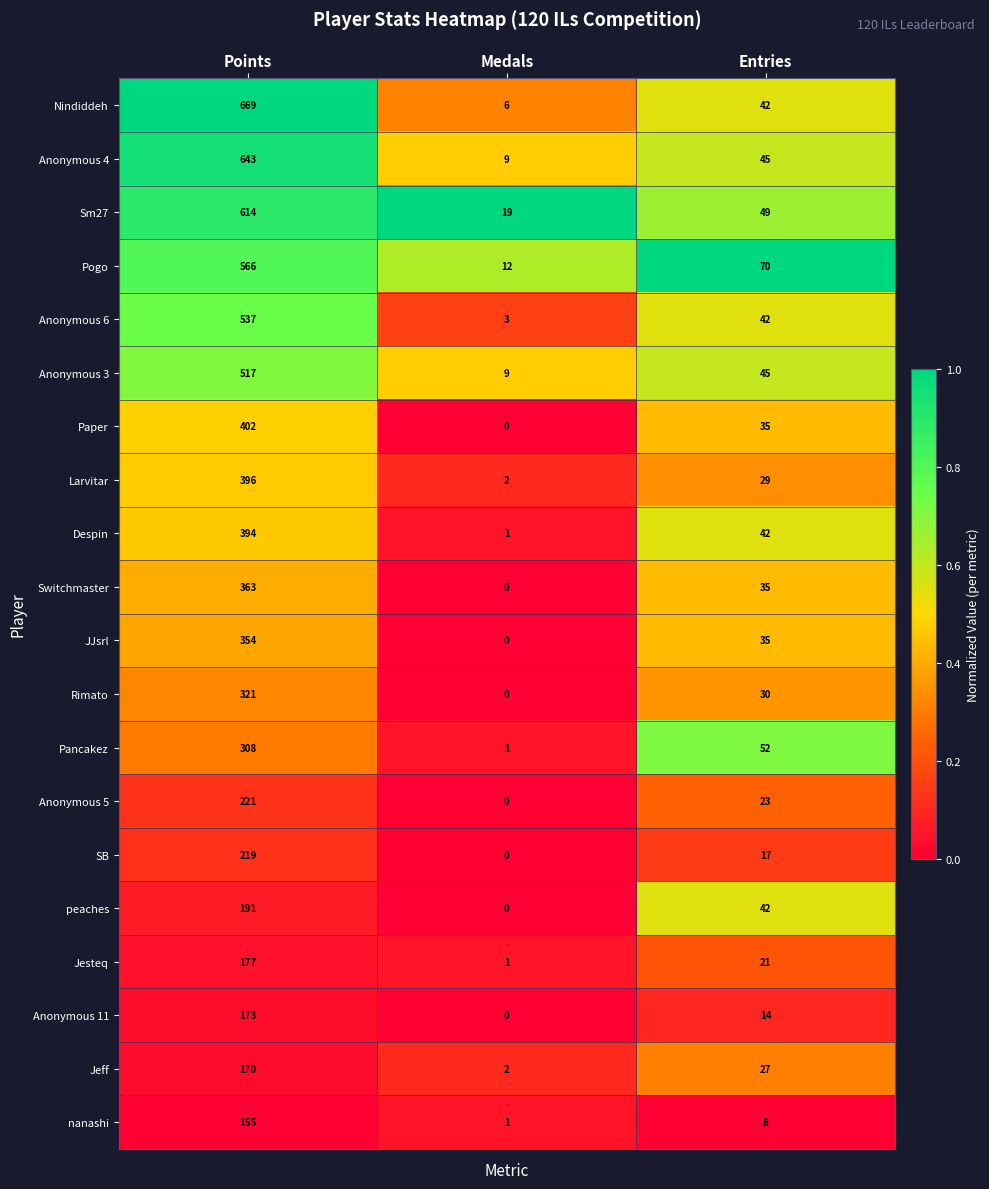

True or false: Jesteq has a value of 1 at Medals.

True